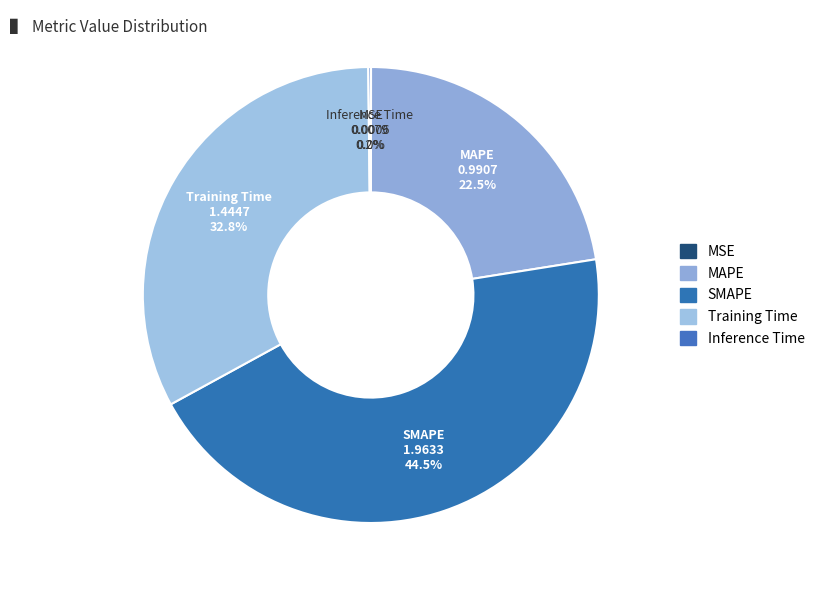

Combined, do MSE and Inference Time account for over 50%?

No